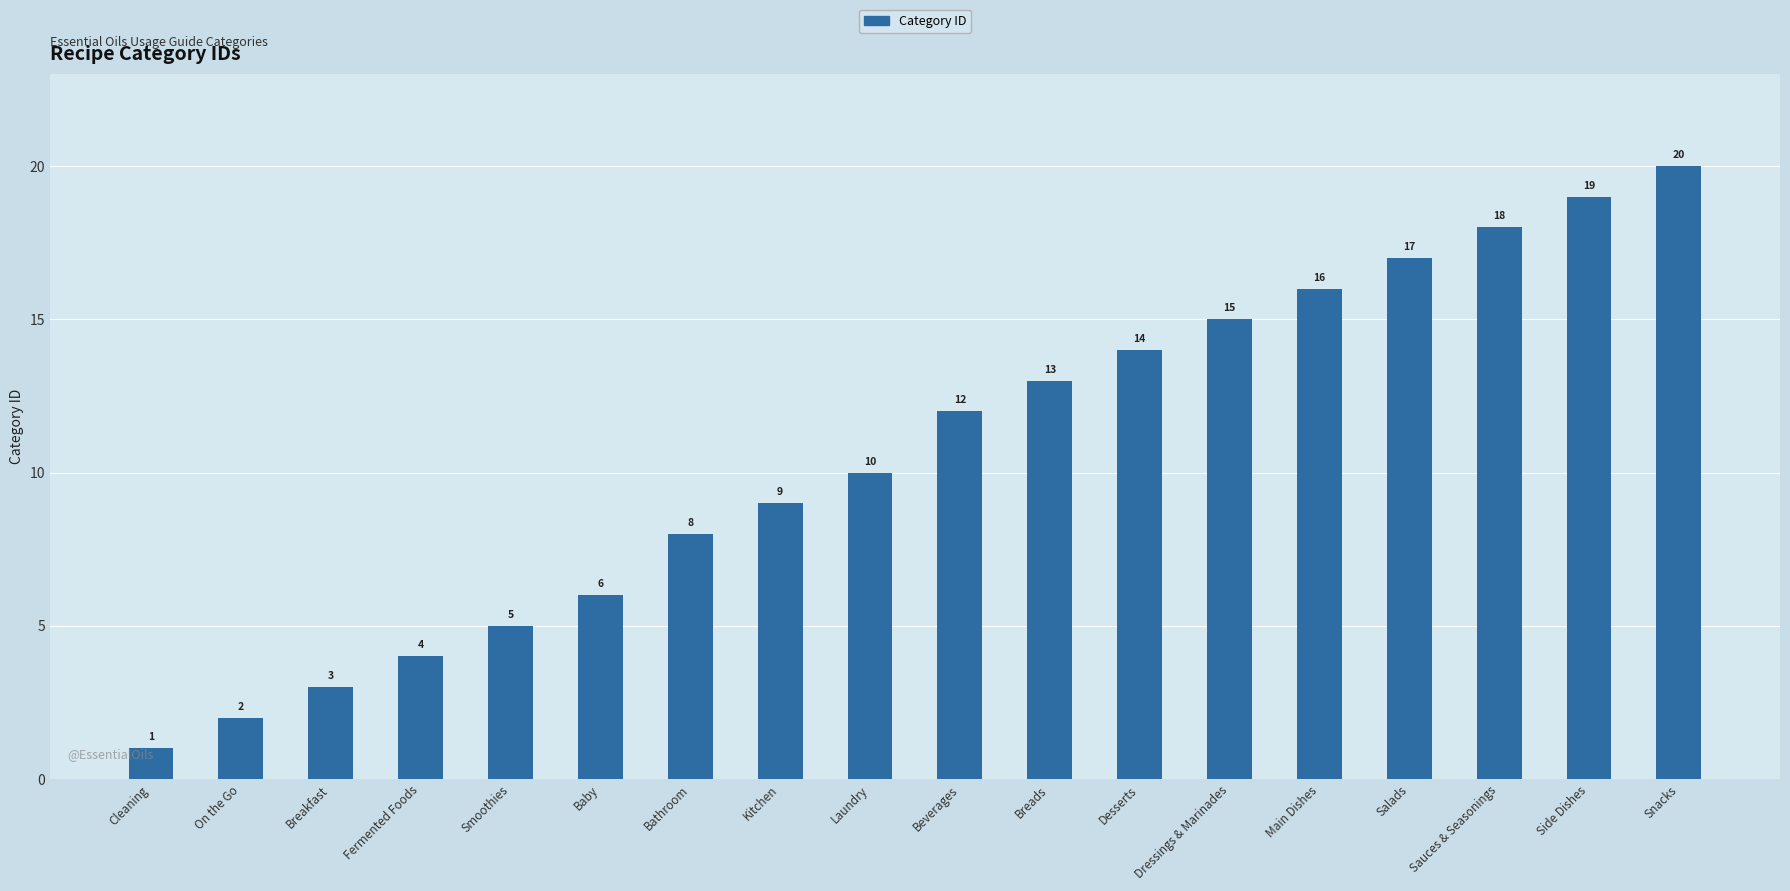

Rank the categories by value from highest to lowest.

Snacks, Side Dishes, Sauces & Seasonings, Salads, Main Dishes, Dressings & Marinades, Desserts, Breads, Beverages, Laundry, Kitchen, Bathroom, Baby, Smoothies, Fermented Foods, Breakfast, On the Go, Cleaning